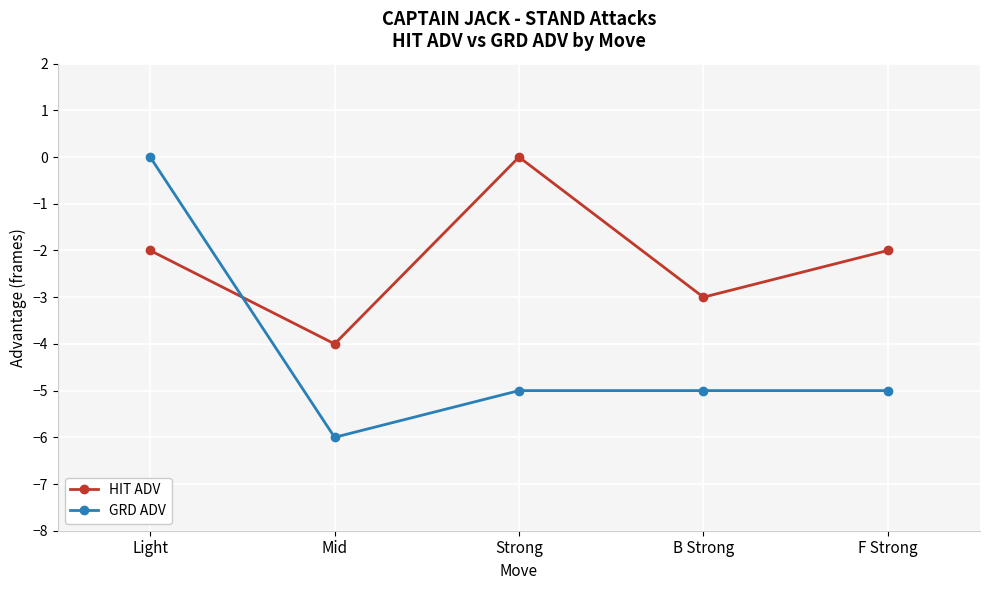

True or false: GRD ADV has a value of -6 at Mid.

True